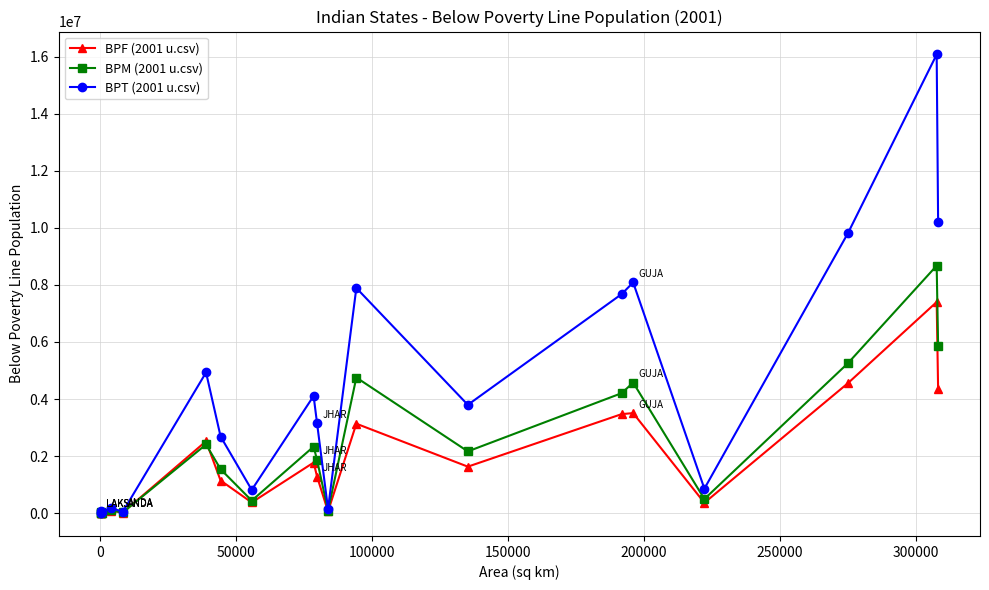

What is the greatest value displayed?

16071905